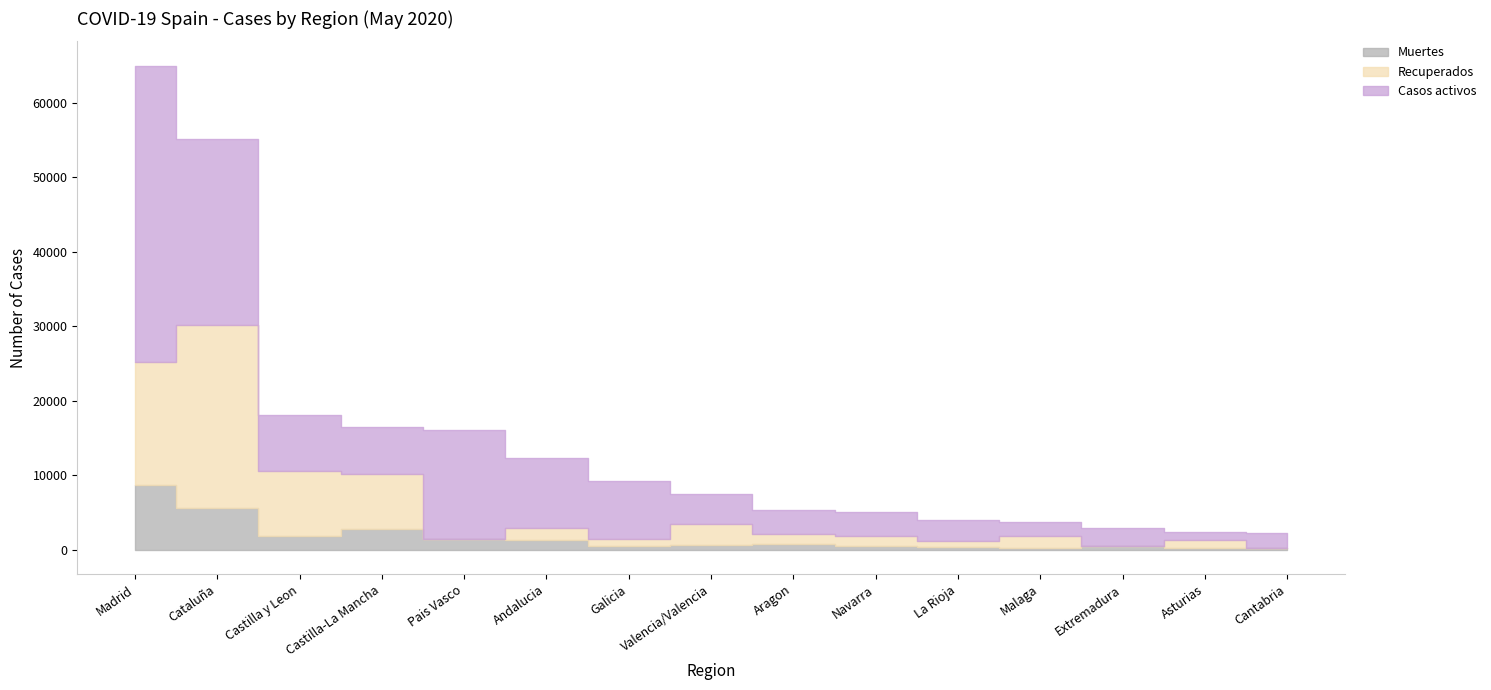

What are all the series names shown in the legend?

Muertes, Recuperados, Casos activos